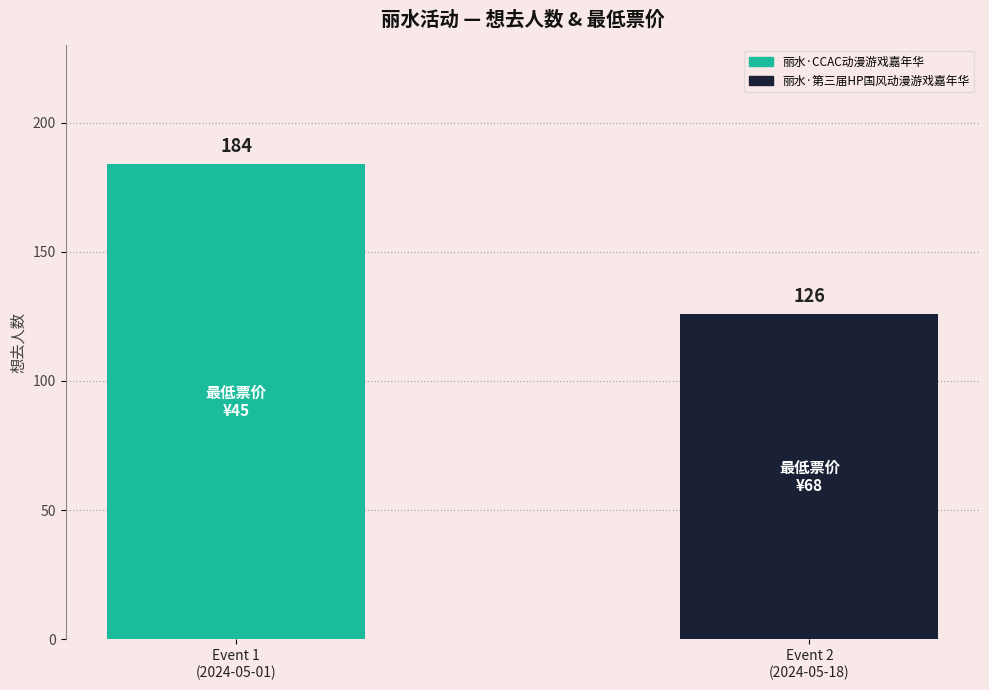

How many values are below 184?

1